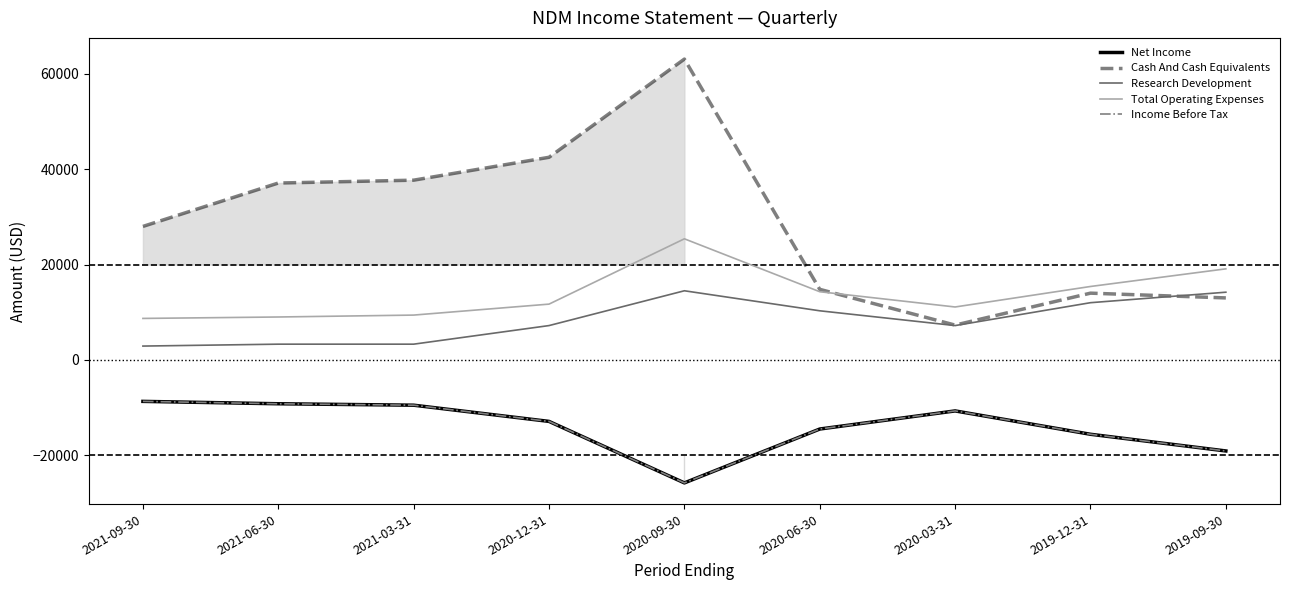

True or false: Net Income and Income Before Tax cross at least once.

False